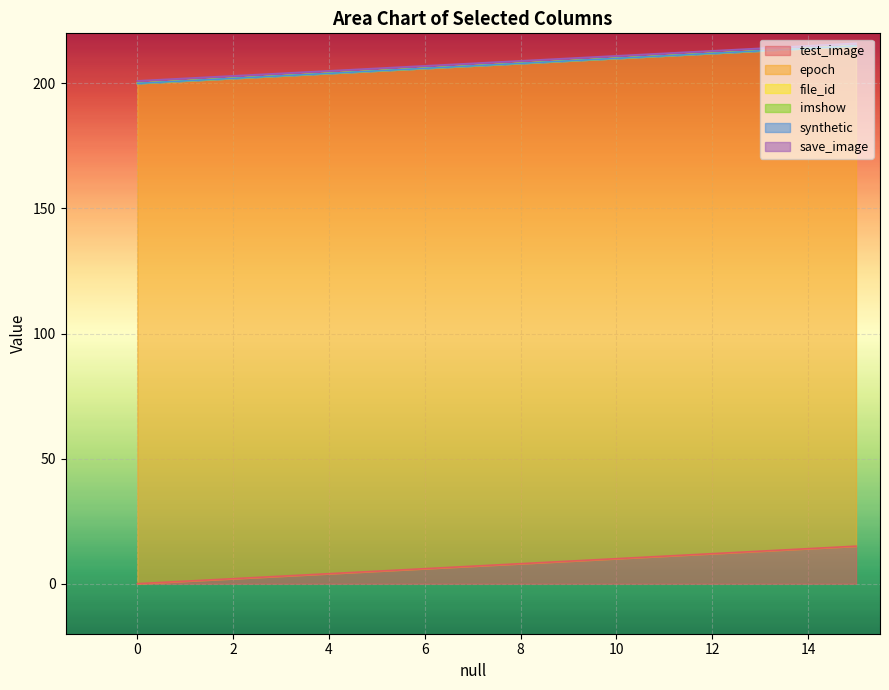

True or false: synthetic has more than 0 points higher than both neighbors.

False